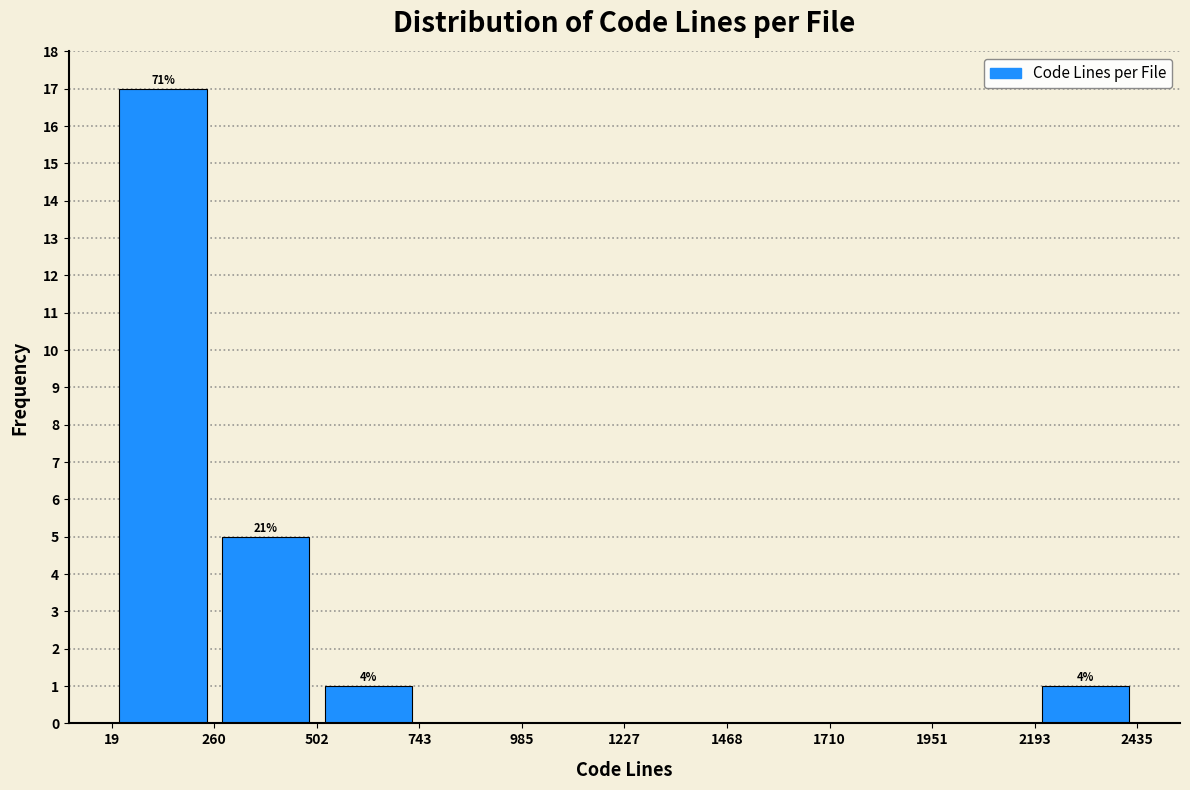

Over which range of the x-axis is the bar tallest?

19 to 260